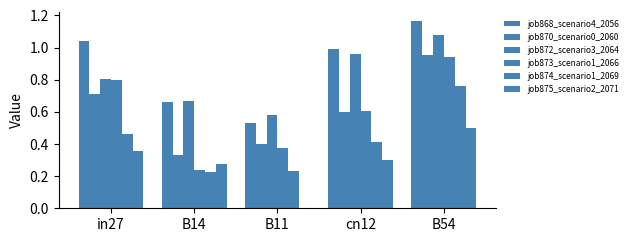

Reading left to right, extract all data points from this chart.

job868_scenario4_2056: in27=1.0	B14=0.7	B11=0.5	cn12=1.0	B54=1.2
job870_scenario0_2060: in27=0.7	B14=0.3	B11=0.4	cn12=0.6	B54=1.0
job872_scenario3_2064: in27=0.8	B14=0.7	B11=0.6	cn12=1.0	B54=1.1
job873_scenario1_2066: in27=0.8	B14=0.2	B11=0.4	cn12=0.6	B54=0.9
job874_scenario1_2069: in27=0.5	B14=0.2	B11=0.2	cn12=0.4	B54=0.8
job875_scenario2_2071: in27=0.4	B14=0.3	B11=0.0	cn12=0.3	B54=0.5